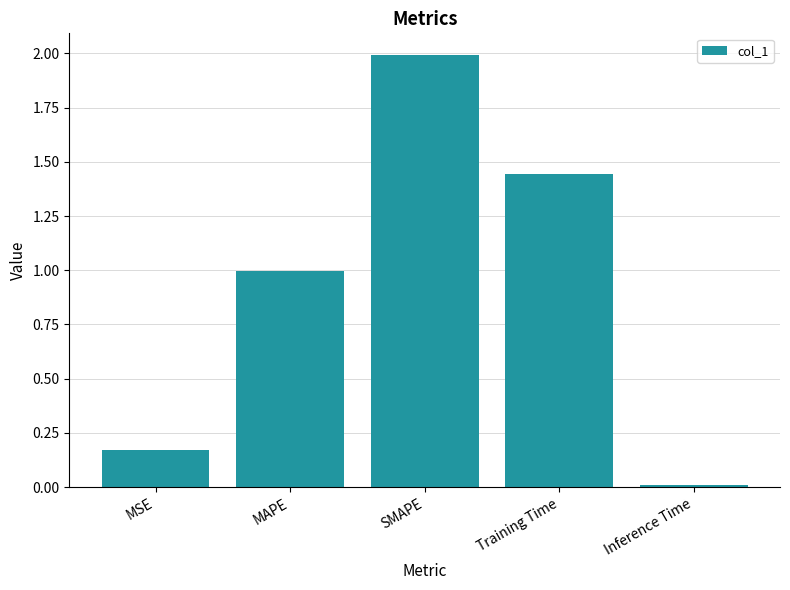

What position from the right is SMAPE?

3